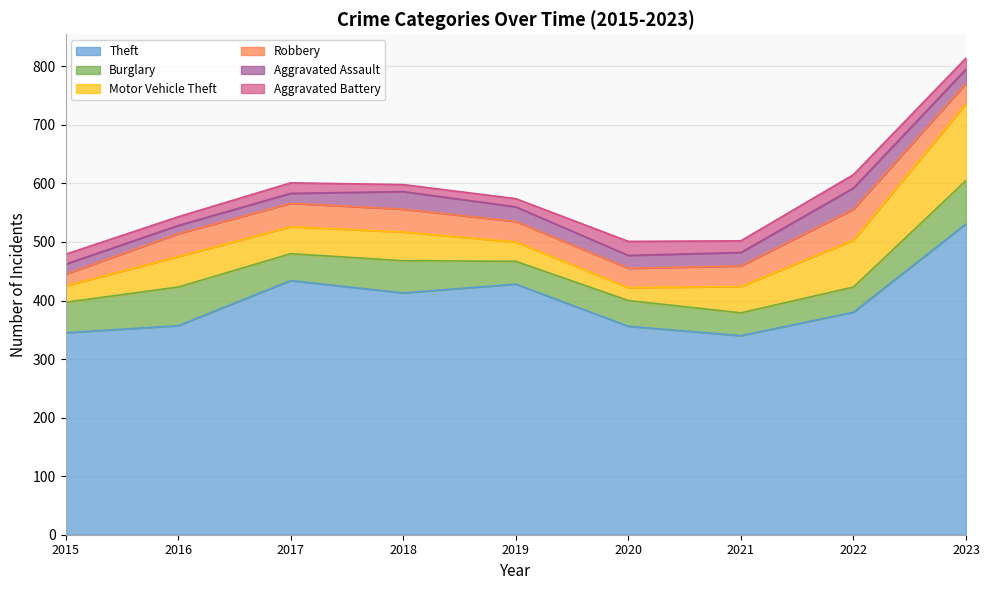

True or false: Motor Vehicle Theft has a value of 7 at 2015.

False